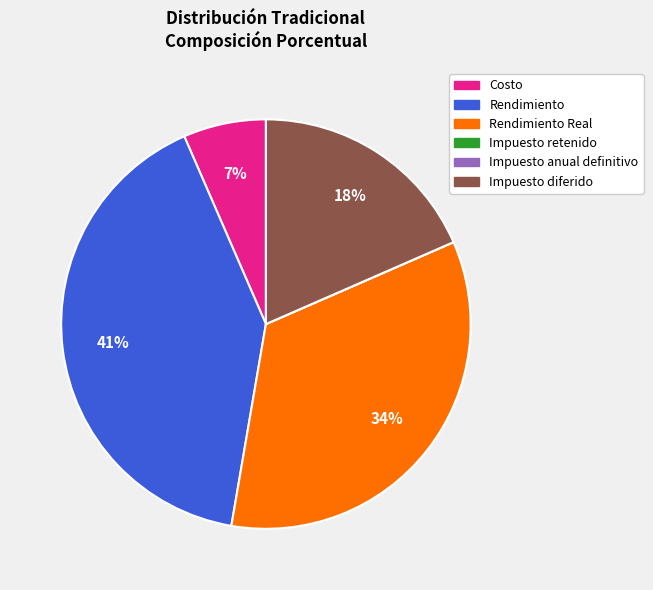

Does any single category account for the majority?

No